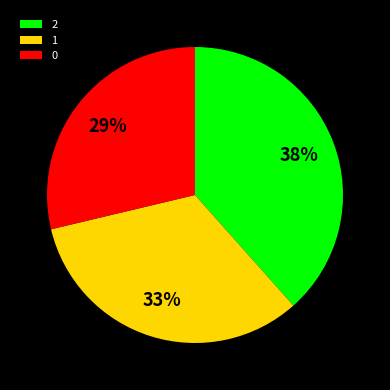

What is the largest slice in the pie chart?

2